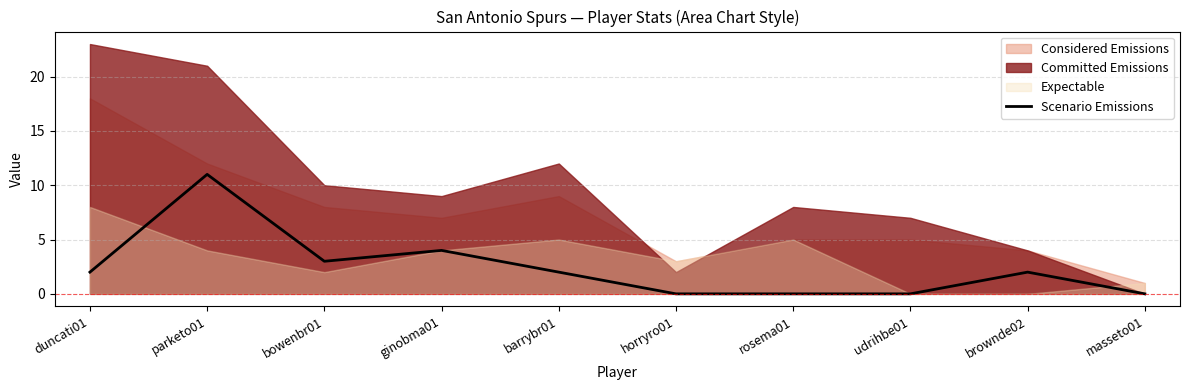

Is it true that the value at brownde02 is 3?

False